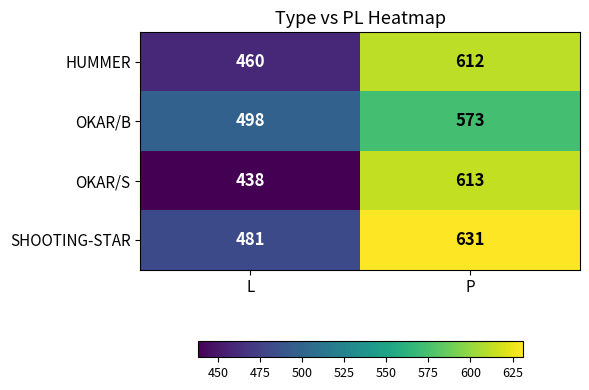

Rank the series at P from lowest to highest value.

OKAR/B, HUMMER, OKAR/S, SHOOTING-STAR